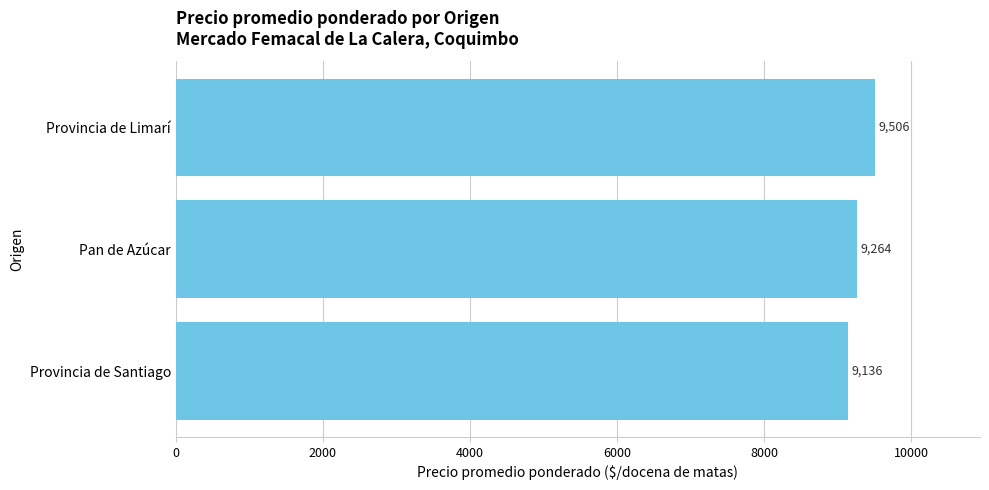

What is the average value?

9302